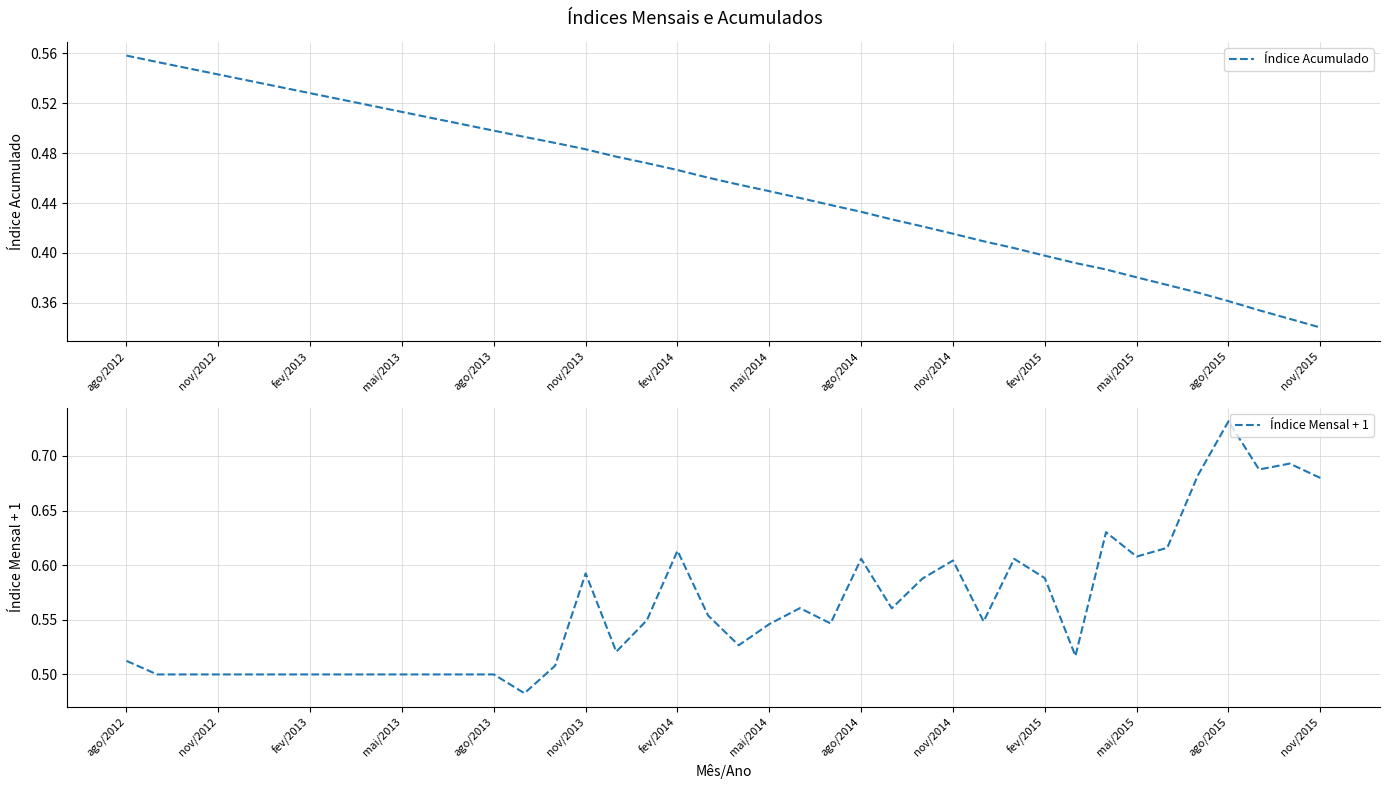

What is the minimum value for Índice Acumulado?

0.3